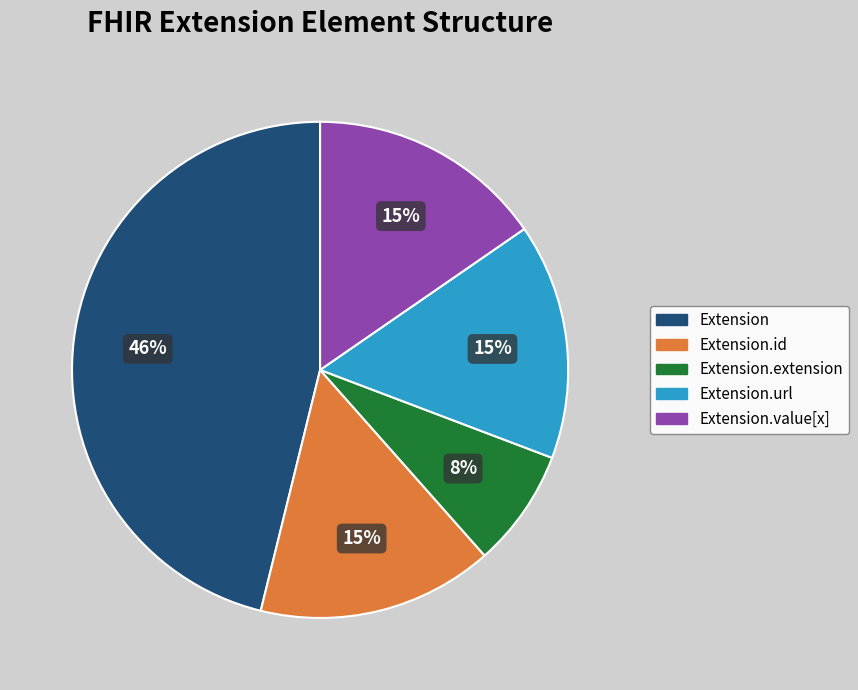

To the nearest percent, what is the difference between the largest and smallest slice percentages?

38%